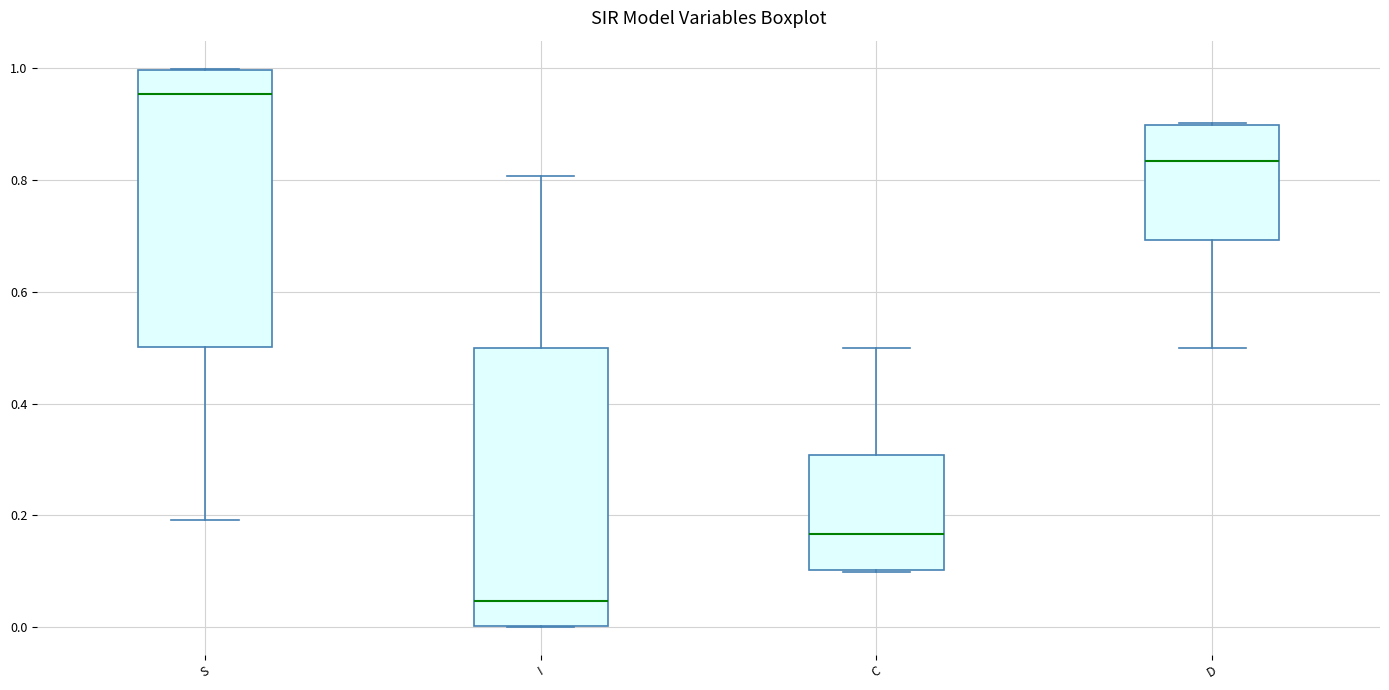

Reading left to right, read every box against the y-axis: the position of its median line, the range the box covers, and the ends of its whiskers. The values are not printed on the chart, so give them approximately, as read against the axis.

S: median 0.96, box 0.50 to 1.00, whiskers 0.20 to 1.00
I: median 0.04, box 0.00 to 0.50, whiskers 0.00 to 0.80
C: median 0.16, box 0.10 to 0.30, whiskers 0.10 to 0.50
D: median 0.84, box 0.70 to 0.90, whiskers 0.50 to 0.90